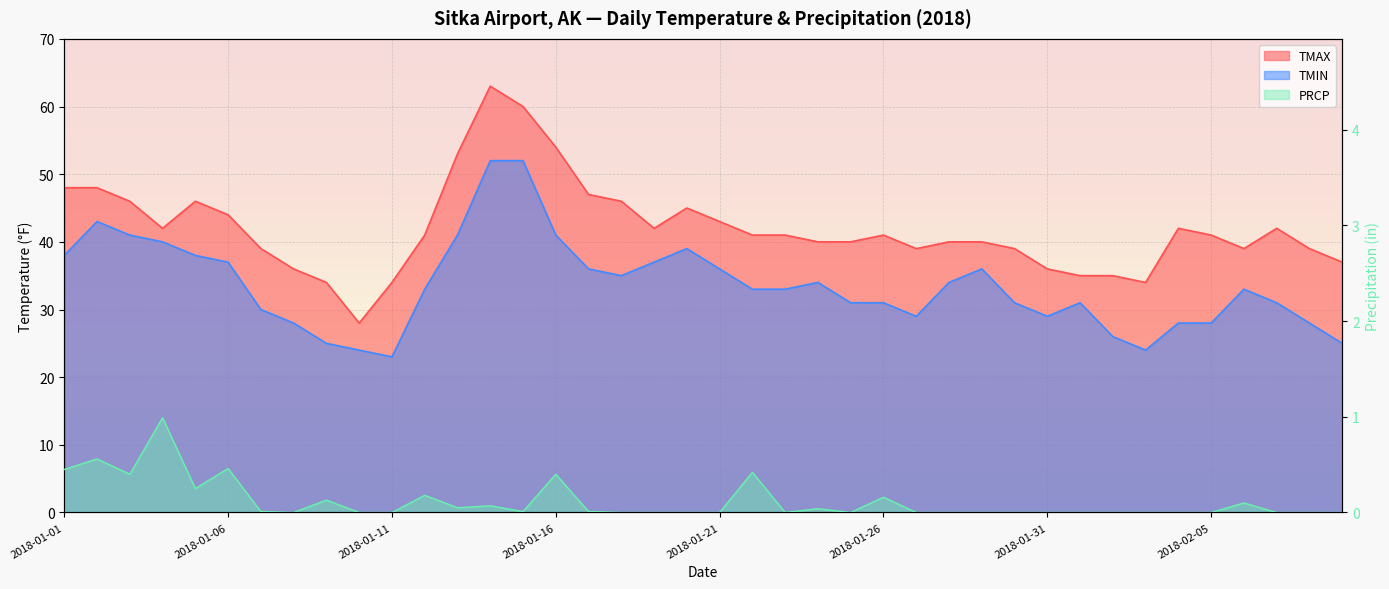

Which series has the largest range (max minus min)?

TMAX